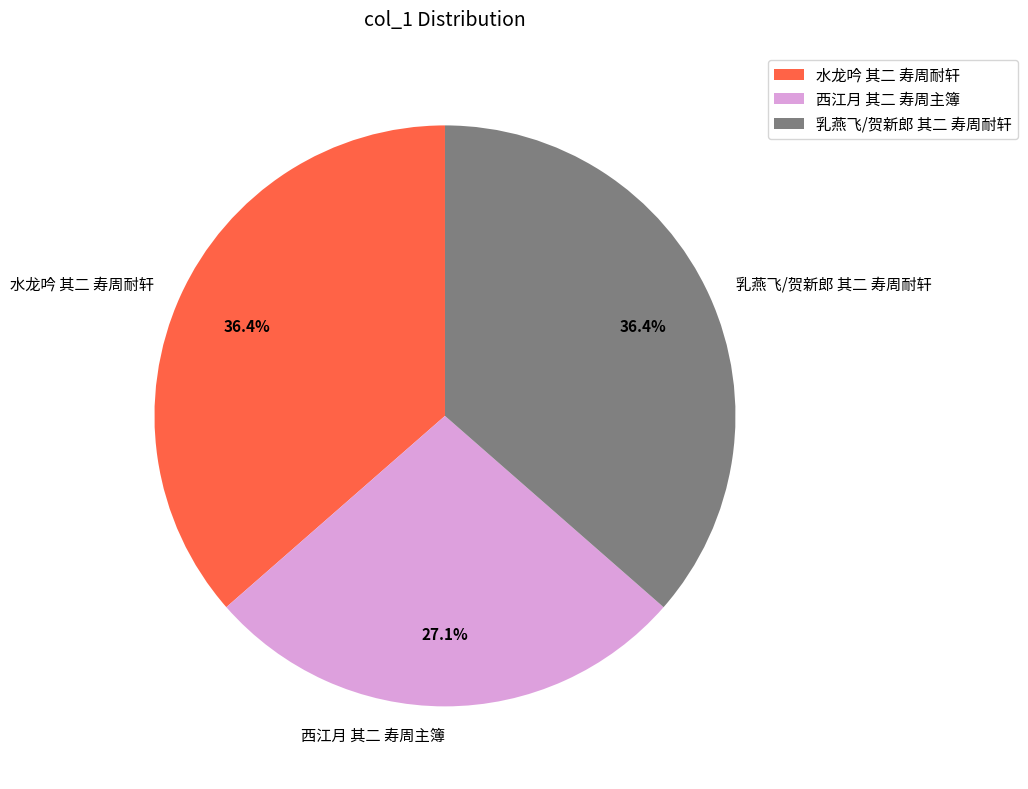

Do 乳燕飞/贺新郎 其二 寿周耐轩 and 水龙吟 其二 寿周耐轩 together represent more than half of the pie?

Yes